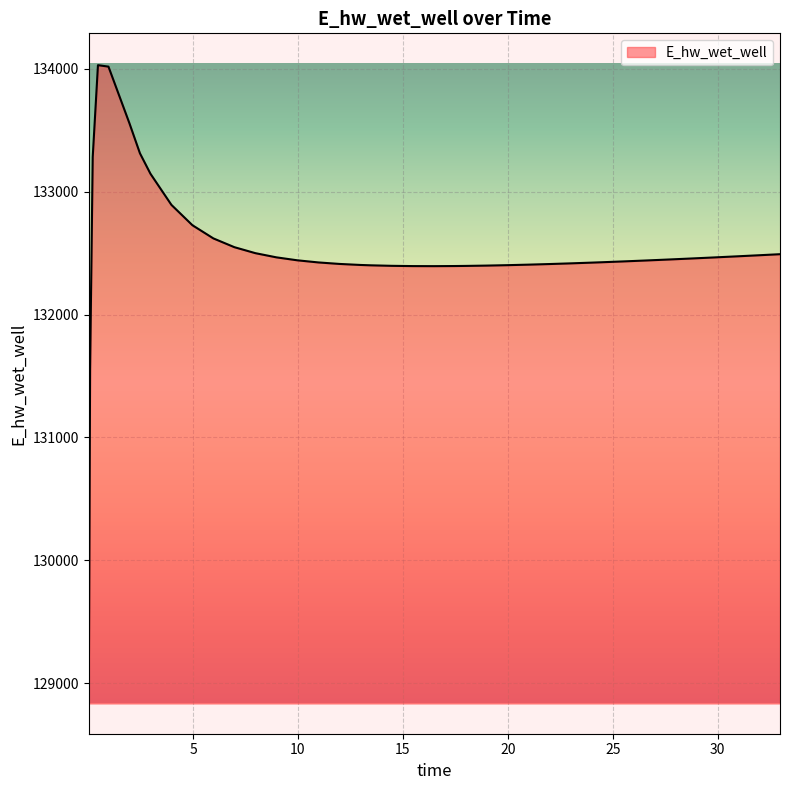

What is the greatest value displayed?

134029.2